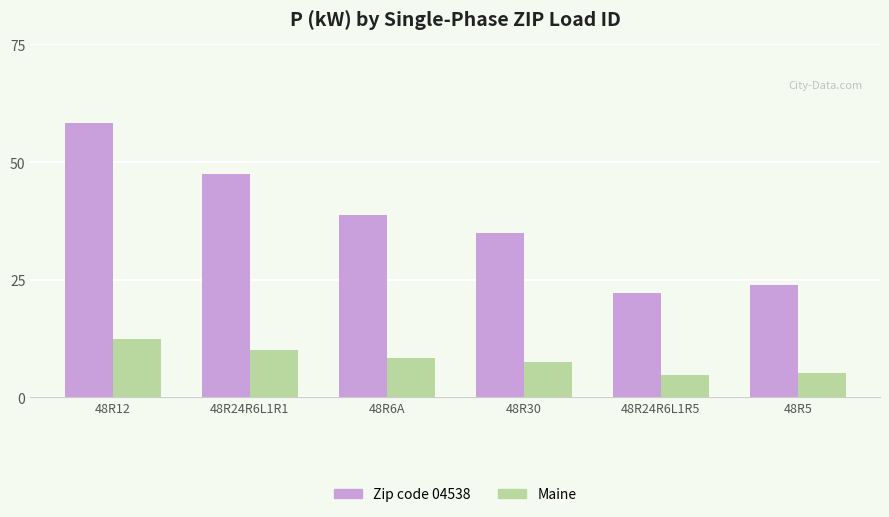

Reading left to right, transcribe all the data shown in this chart.

Zip code 04538: 58.3	47.5	38.8	35.0	22.1	23.8
Maine: 12.5	10.1	8.3	7.5	4.7	5.1